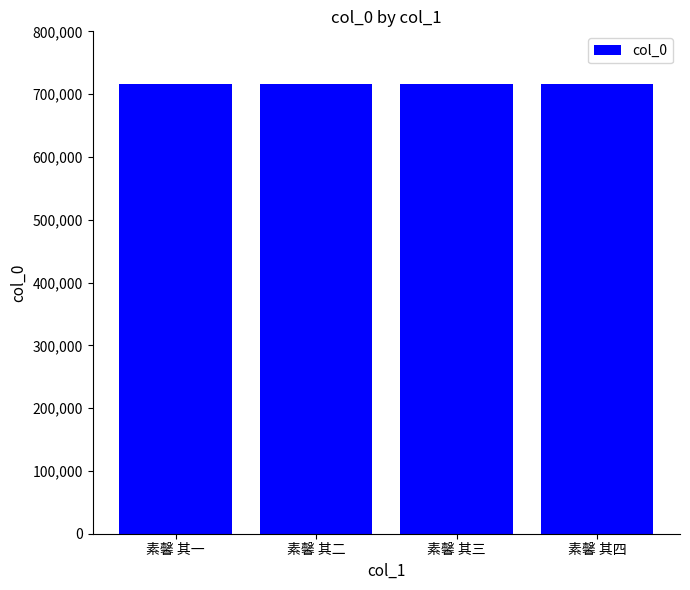

What is the ratio of the value at 素馨 其二 to the value at 素馨 其三?

1.0